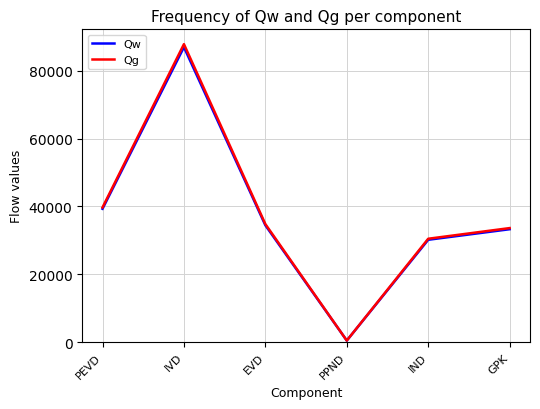

What is the difference between the Qg values at PEVD and GPK?

6078.8